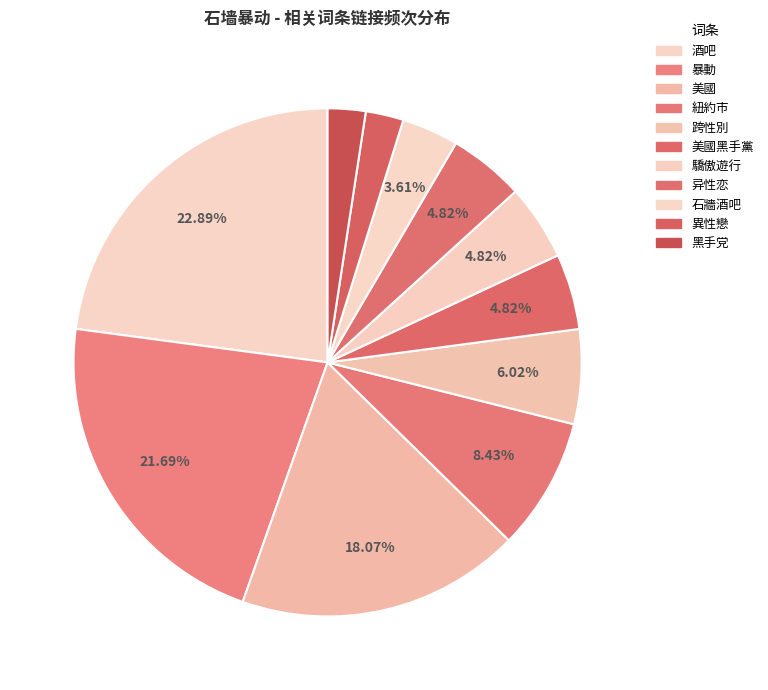

How many segments does this pie chart have?

11